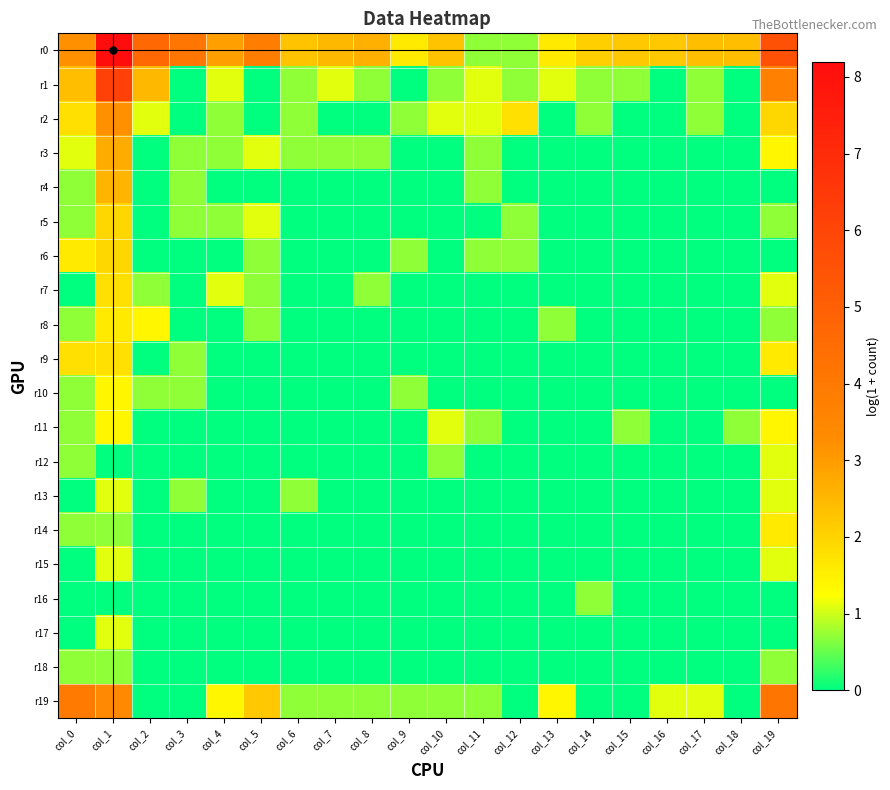

Rank the series by their maximum value, from highest to lowest.

r0, r1, r19, r2, r3, r4, r5, r6, r7, r9, r8, r14, r10, r11, r12, r13, r15, r17, r16, r18